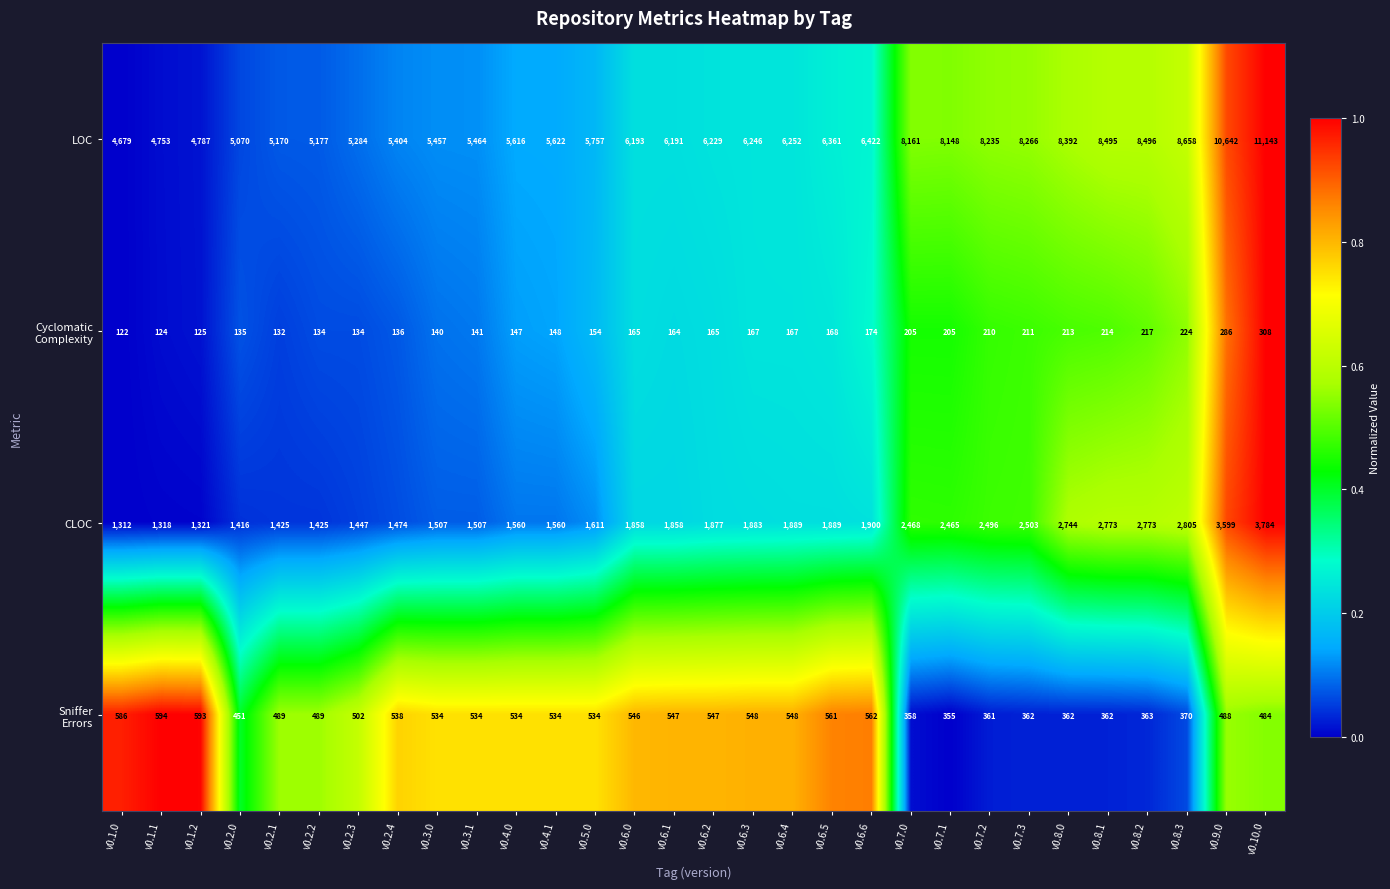

Which category has the lowest value across all series?

v0.1.0